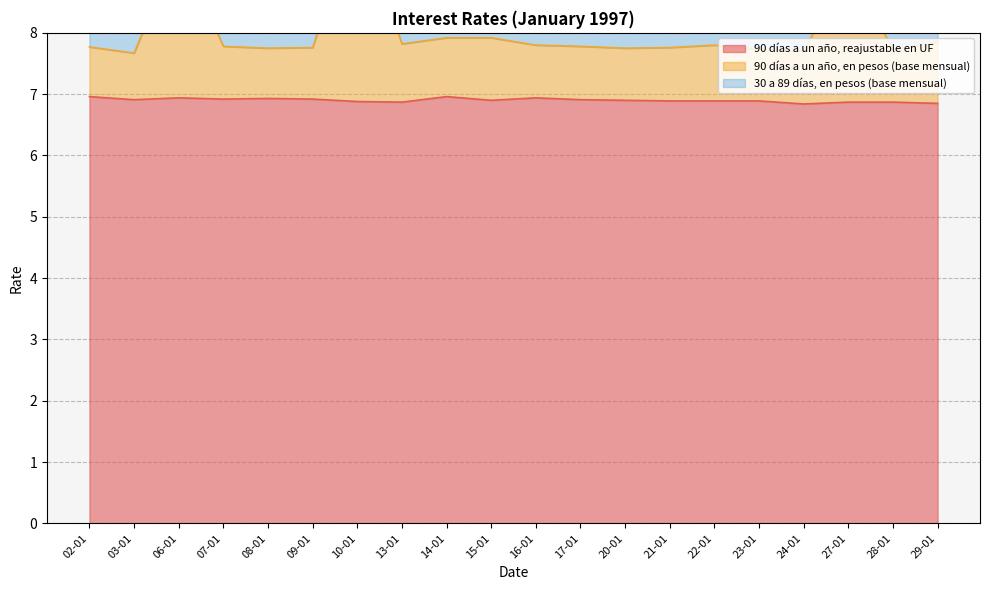

What is the average value of the 90 días a un año, en pesos (base mensual) series?

8.0